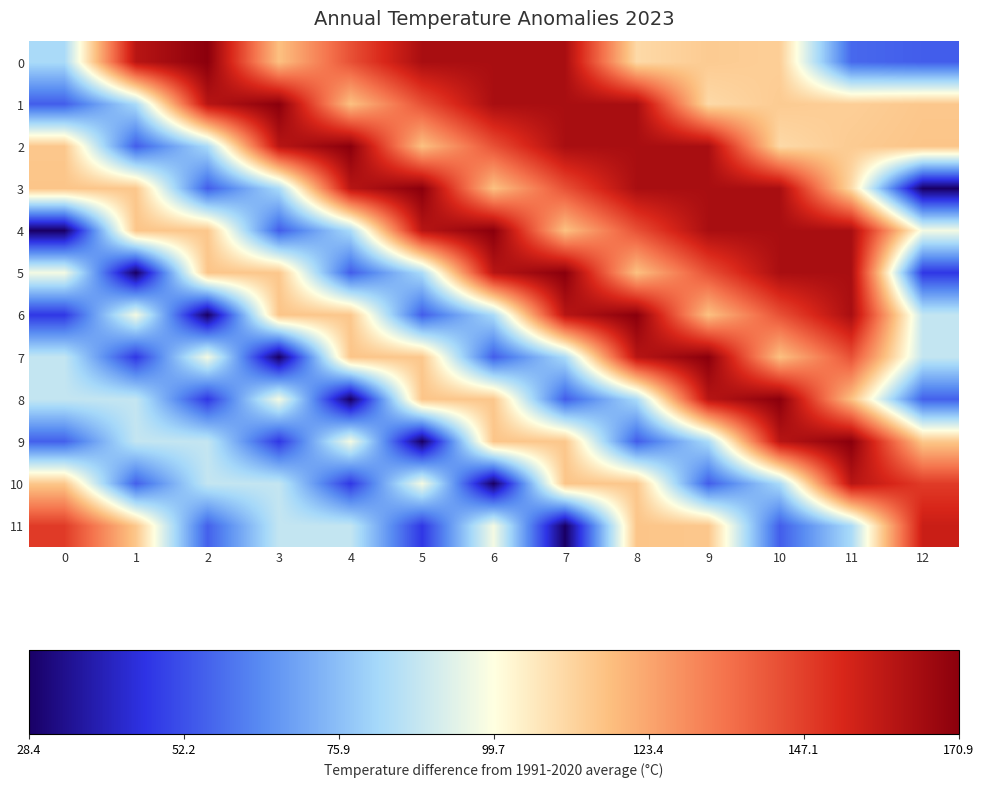

What is the minimum value shown in the chart?

28.4